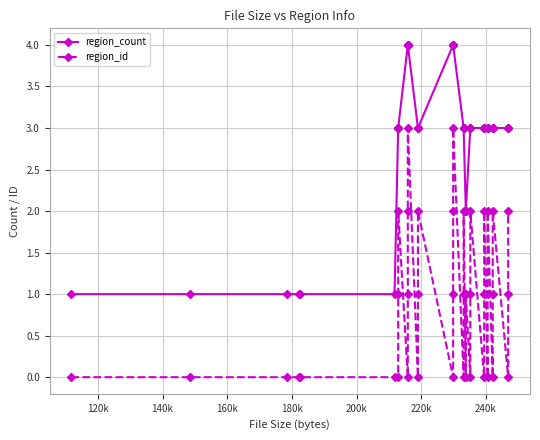

Where is region_id nearest to the value 1?

240k